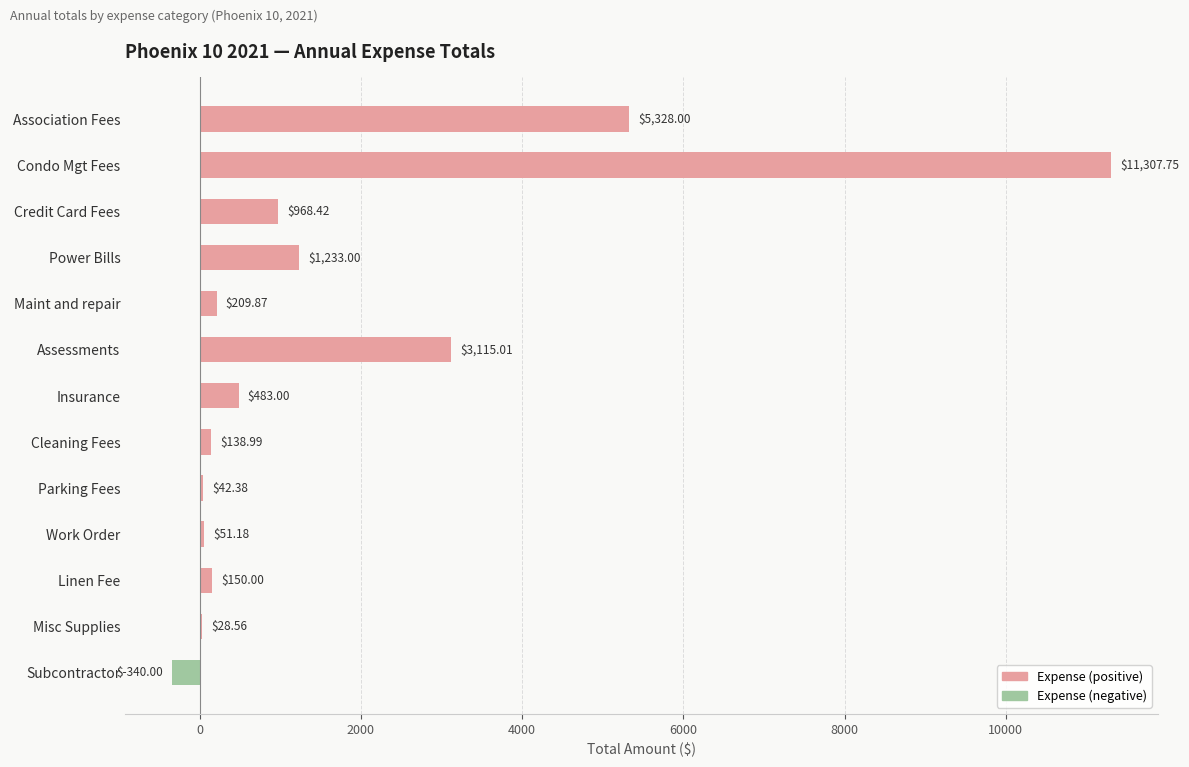

What is the change in value from Assessments to Parking Fees?

-3072.6